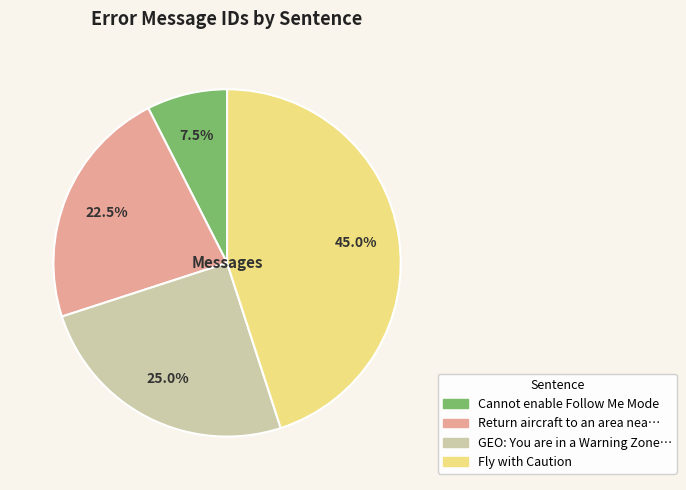

Is there any slice that represents more than half of the pie?

No